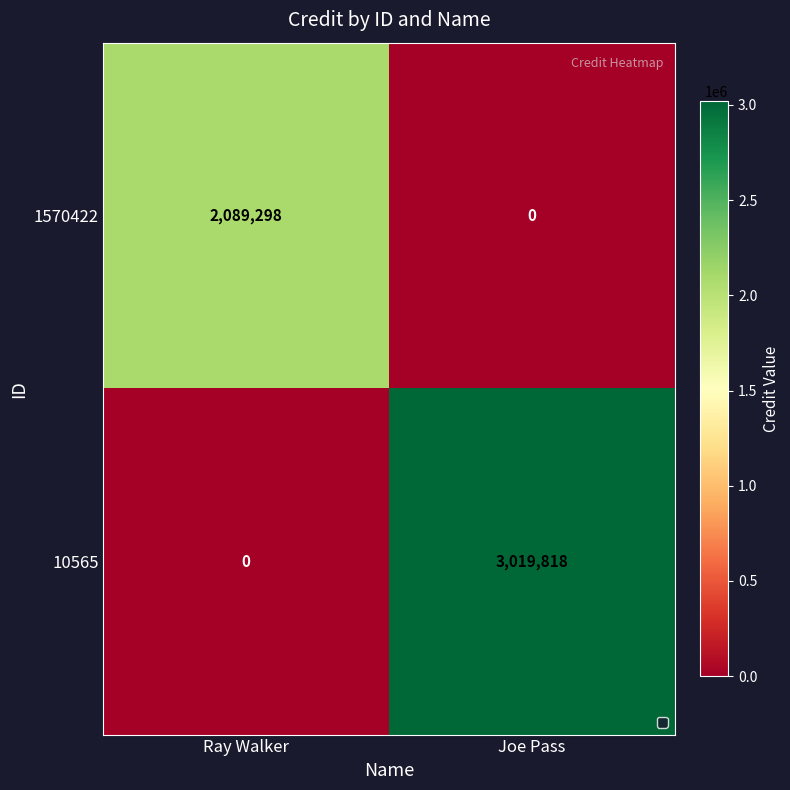

Which category has the highest value across all series?

Joe Pass